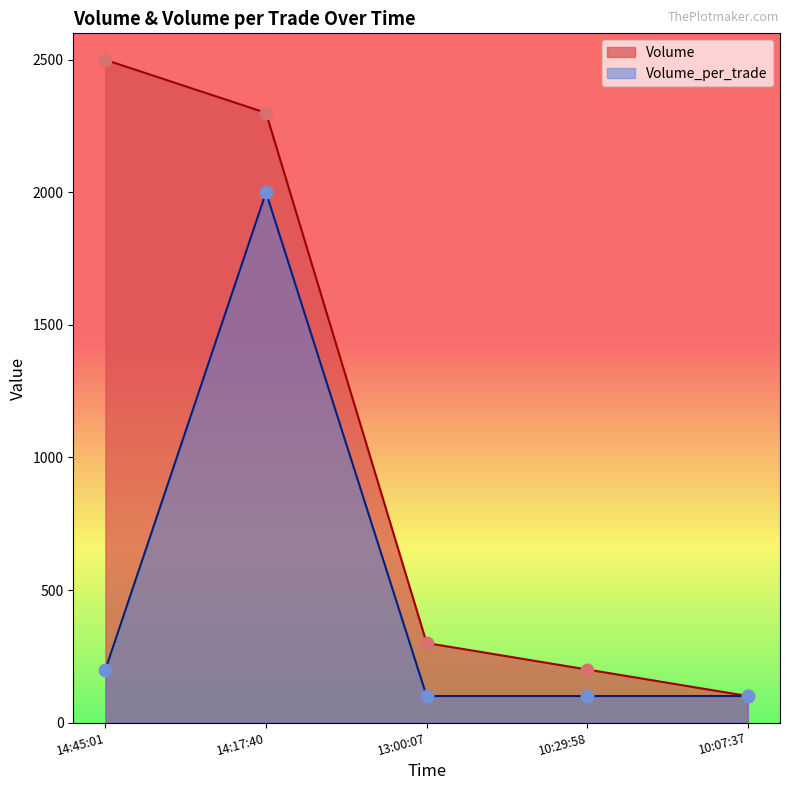

At which category is the sum across all series the highest?

14:17:40